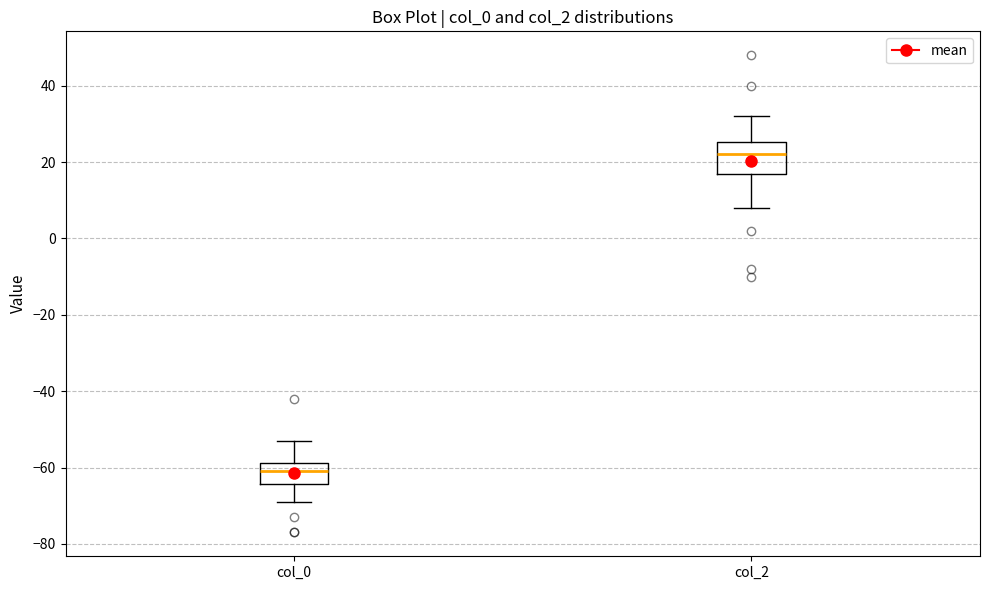

Reading left to right, transcribe this box plot: for each box, give where its median line is, the range the box spans, and where its two whiskers end, as read against the y-axis. The values are not printed on the chart, so give them approximately, as read against the axis.

col_0: median -60, box -64 to -58, whiskers -68 to -52
col_2: median 22, box 16 to 26, whiskers 8 to 32